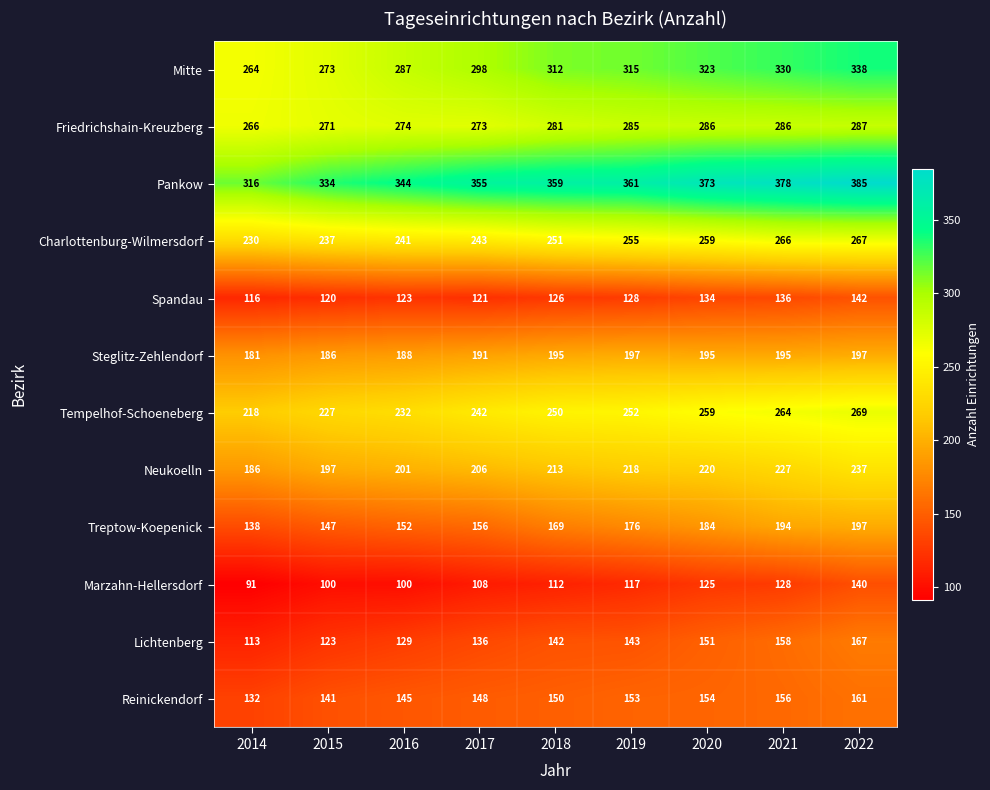

What is the difference between the maximum and minimum values in the Reinickendorf series?

29